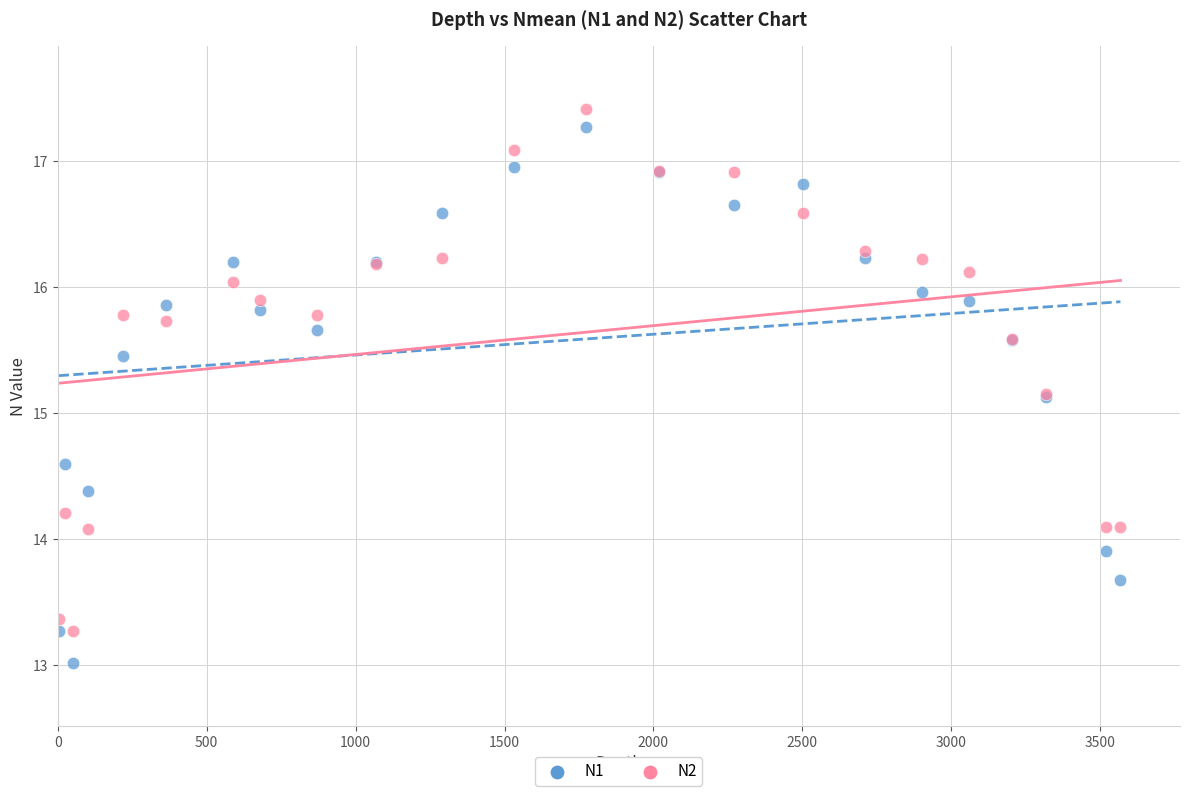

Which series has the widest spread of Y values?

N1